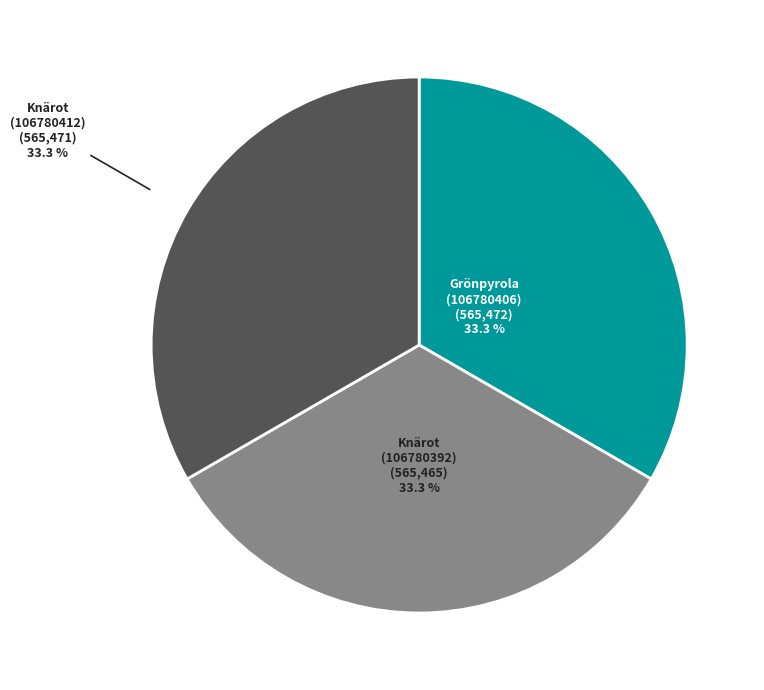

How many slices are in this pie chart?

3